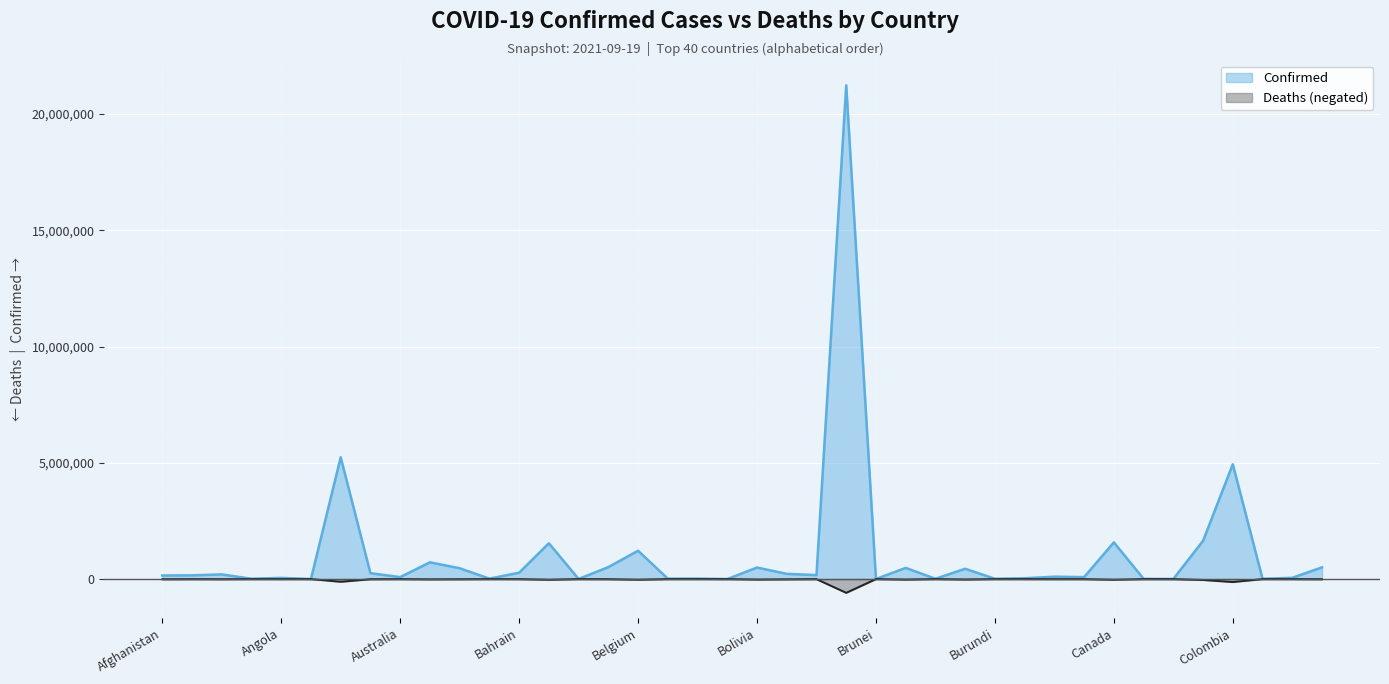

At Bolivia, list the series in order from smallest to largest.

Deaths (negated), Confirmed